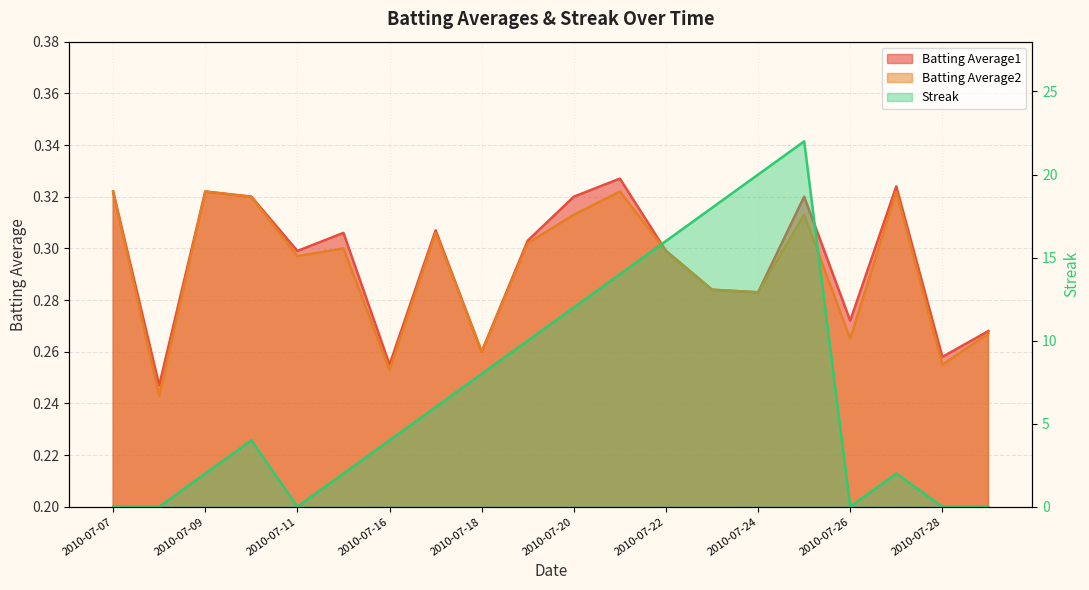

Reading left to right, list all the values displayed in this chart.

Batting Average1: 0.3	0.2	0.3	0.3	0.3	0.3	0.3	0.3	0.3	0.3	0.3	0.3	0.3	0.3	0.3	0.3	0.3	0.3	0.3	0.3
Batting Average2: 0.3	0.2	0.3	0.3	0.3	0.3	0.3	0.3	0.3	0.3	0.3	0.3	0.3	0.3	0.3	0.3	0.3	0.3	0.3	0.3
Streak: 0.0	0.0	2.0	4.0	0.0	2.0	4.0	6.0	8.0	10.0	12.0	14.0	16.0	18.0	20.0	22.0	0.0	2.0	0.0	0.0